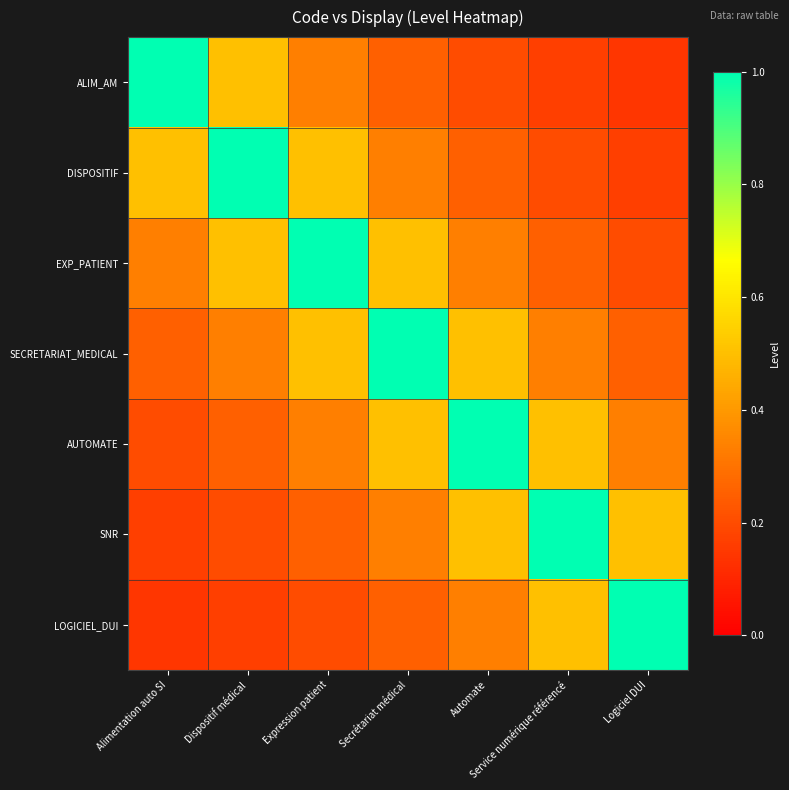

List the series in order of their peak value, highest first.

ALIM_AM, DISPOSITIF, EXP_PATIENT, SECRETARIAT_MEDICAL, AUTOMATE, SNR, LOGICIEL_DUI